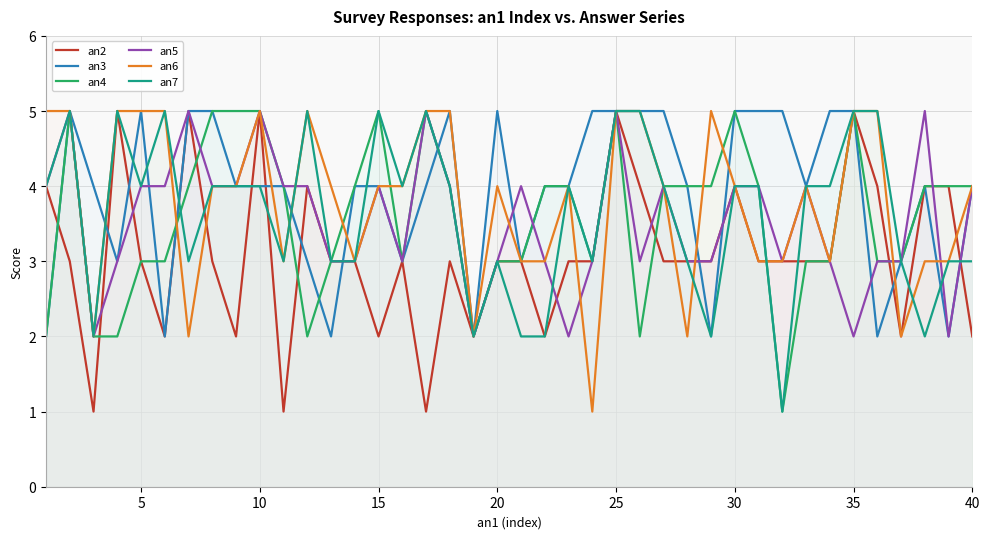

At which category is the sum across all series the highest?

25